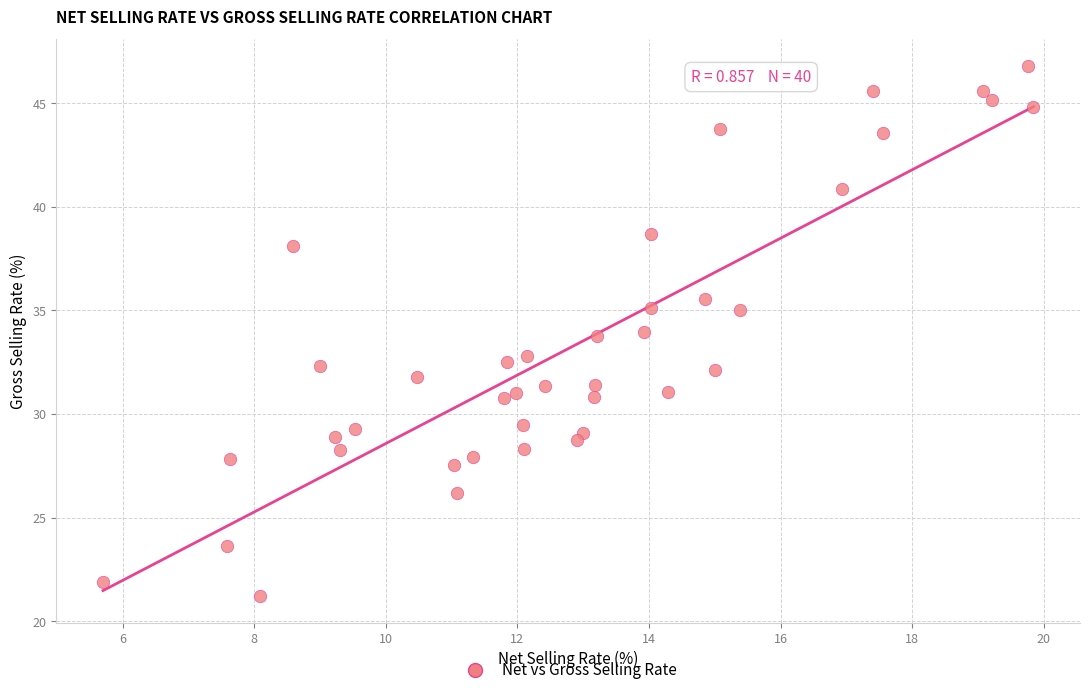

What is the range of Y values (max minus min)?

25.6